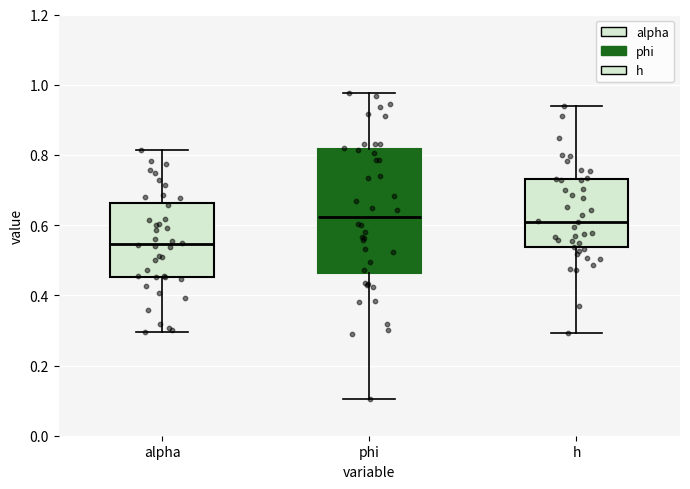

Reading left to right, read every box against the y-axis: the position of its median line, the range the box covers, and the ends of its whiskers. The values are not printed on the chart, so give them approximately, as read against the axis.

alpha: median 0.54, box 0.46 to 0.66, whiskers 0.30 to 0.82
phi: median 0.62, box 0.46 to 0.82, whiskers 0.10 to 0.98
h: median 0.60, box 0.54 to 0.74, whiskers 0.30 to 0.94